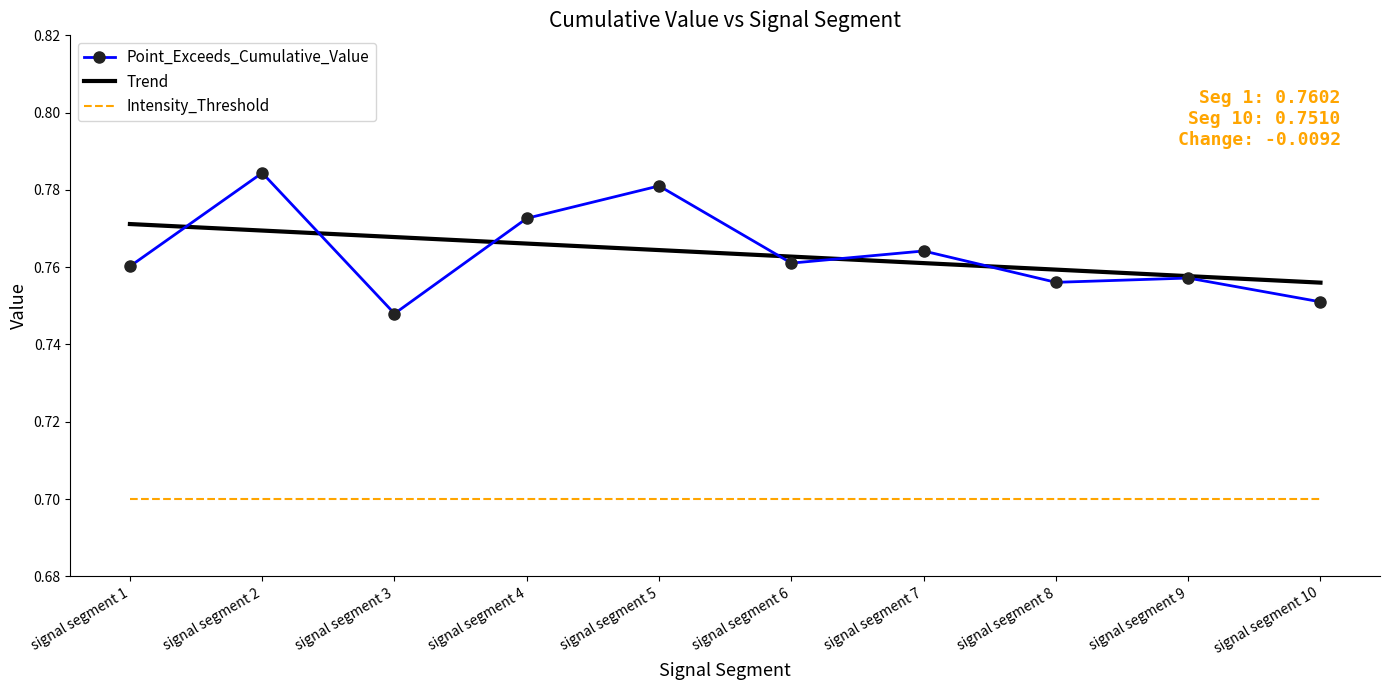

Rank the series by their maximum value, from highest to lowest.

Point_Exceeds_Cumulative_Value, Trend, Intensity_Threshold